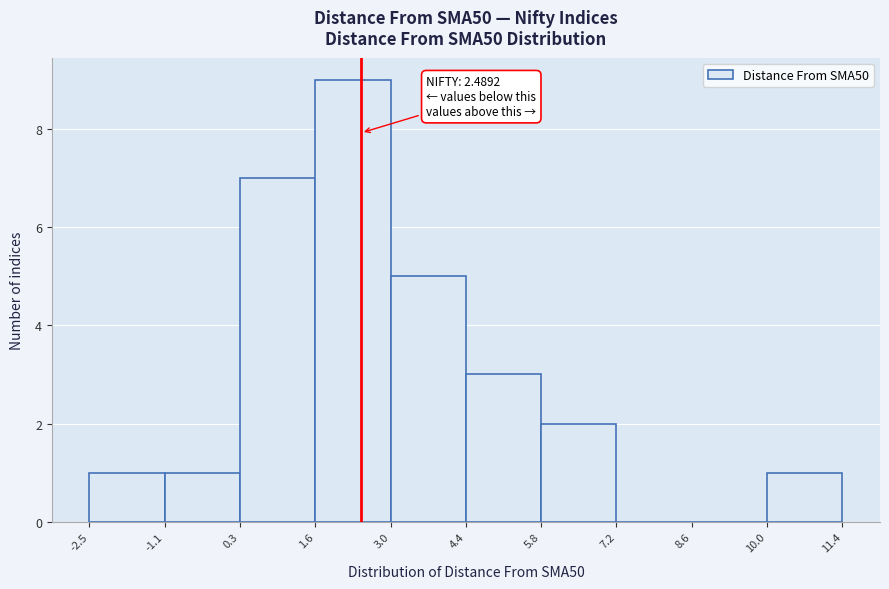

Over which range of the x-axis is the bar tallest?

1.6 to 3.0